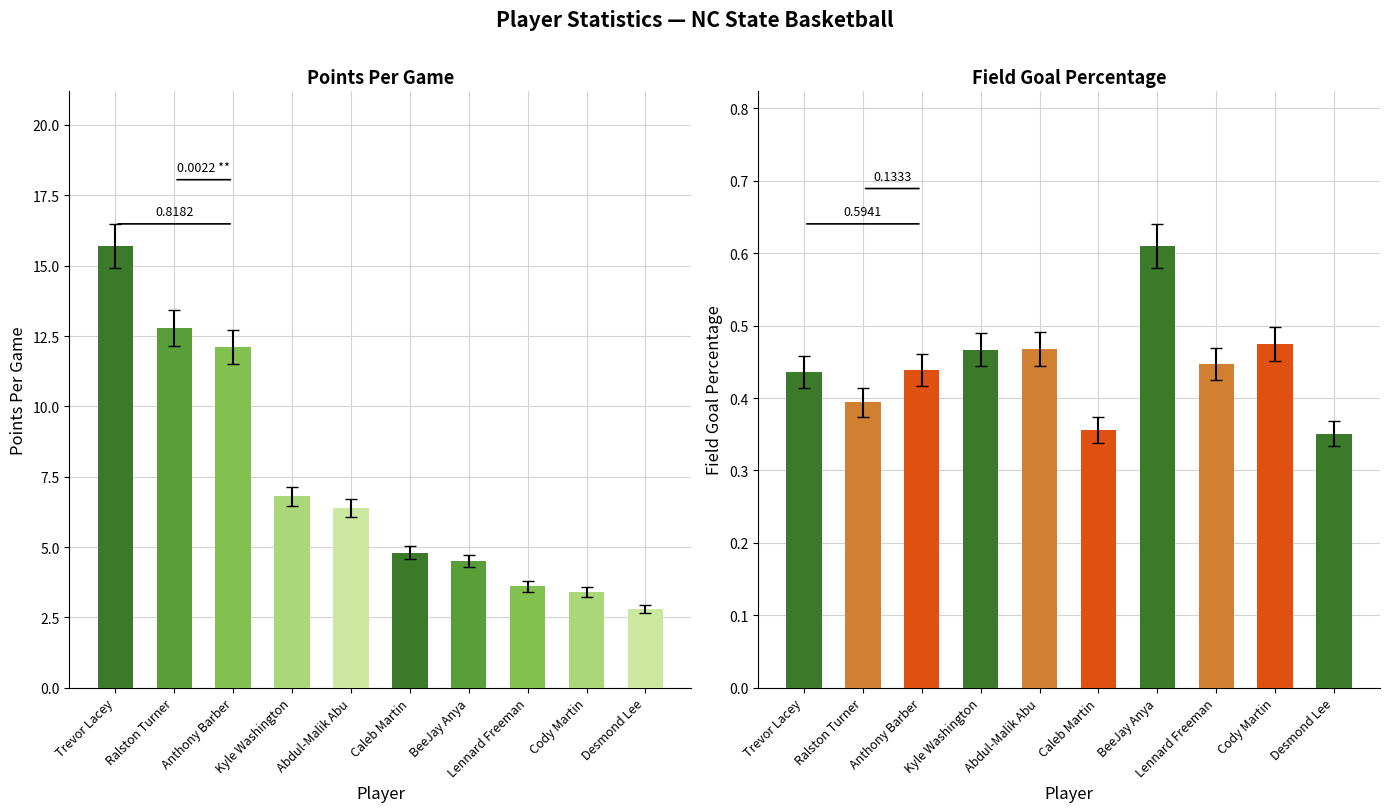

What is the total value across all series at Ralston Turner?

13.2